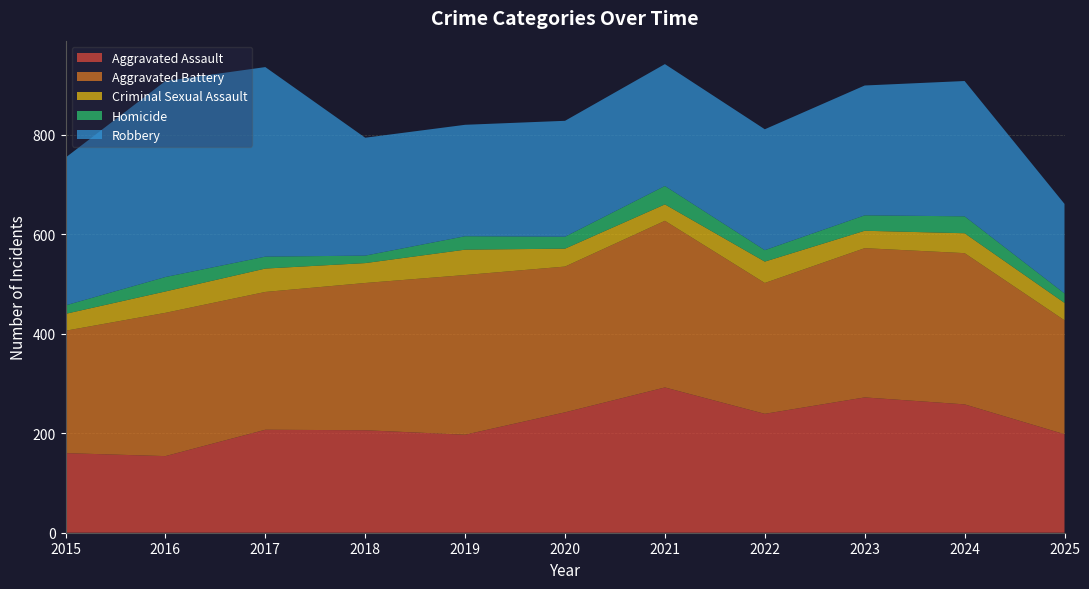

Reading left to right, transcribe all the data shown in this chart.

Aggravated Assault: 160	154	207	206	197	242	292	239	272	258	198
Aggravated Battery: 246	288	277	296	321	293	335	263	300	304	229
Criminal Sexual Assault: 34	43	47	40	51	36	33	43	35	40	35
Homicide: 17	29	24	15	27	24	37	23	31	34	19
Robbery: 297	394	381	237	224	233	245	243	261	272	180